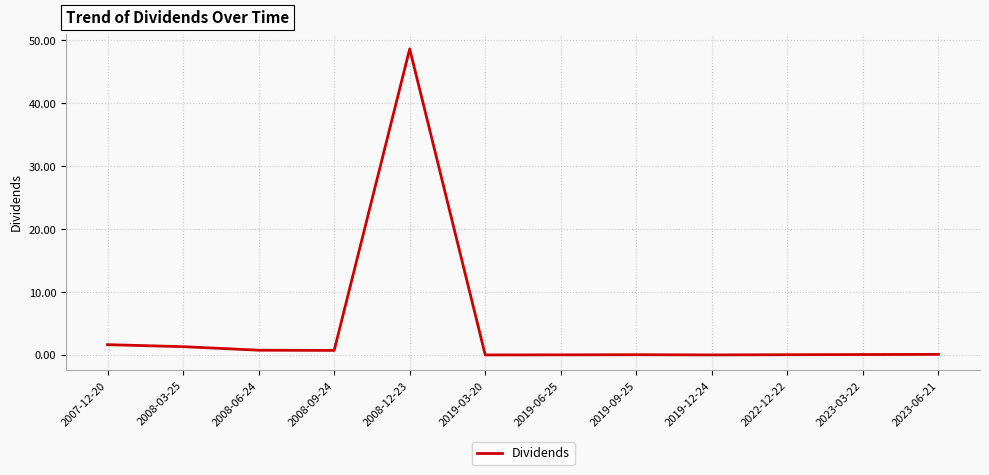

The chart shows a value of 0.0 at 2019-09-25. True or false?

True